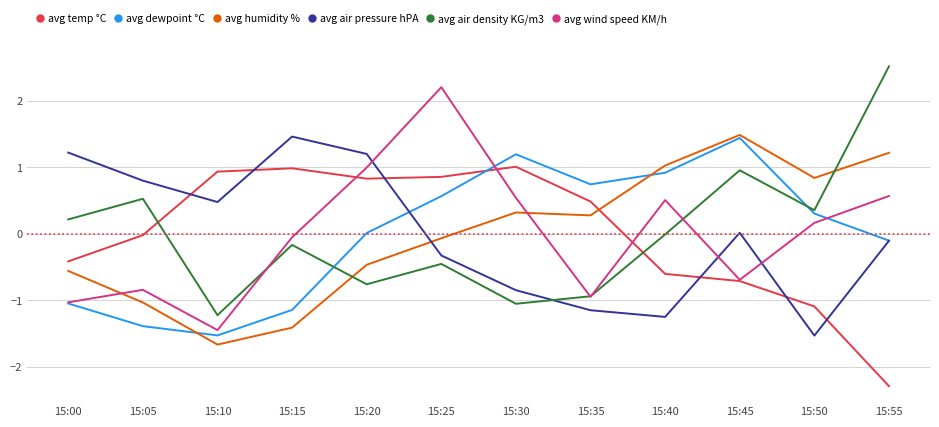

What is the total value across all series at 15:00?

-1.6